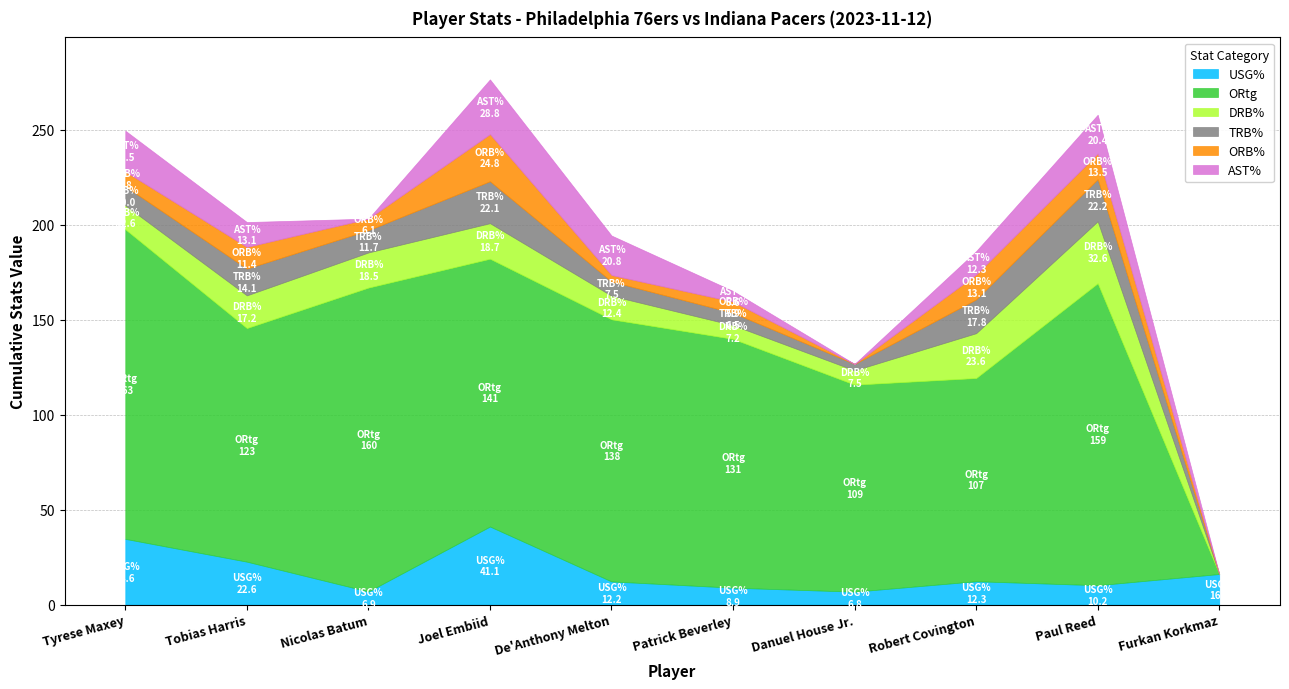

How many times do ORB% and AST% cross each other?

4